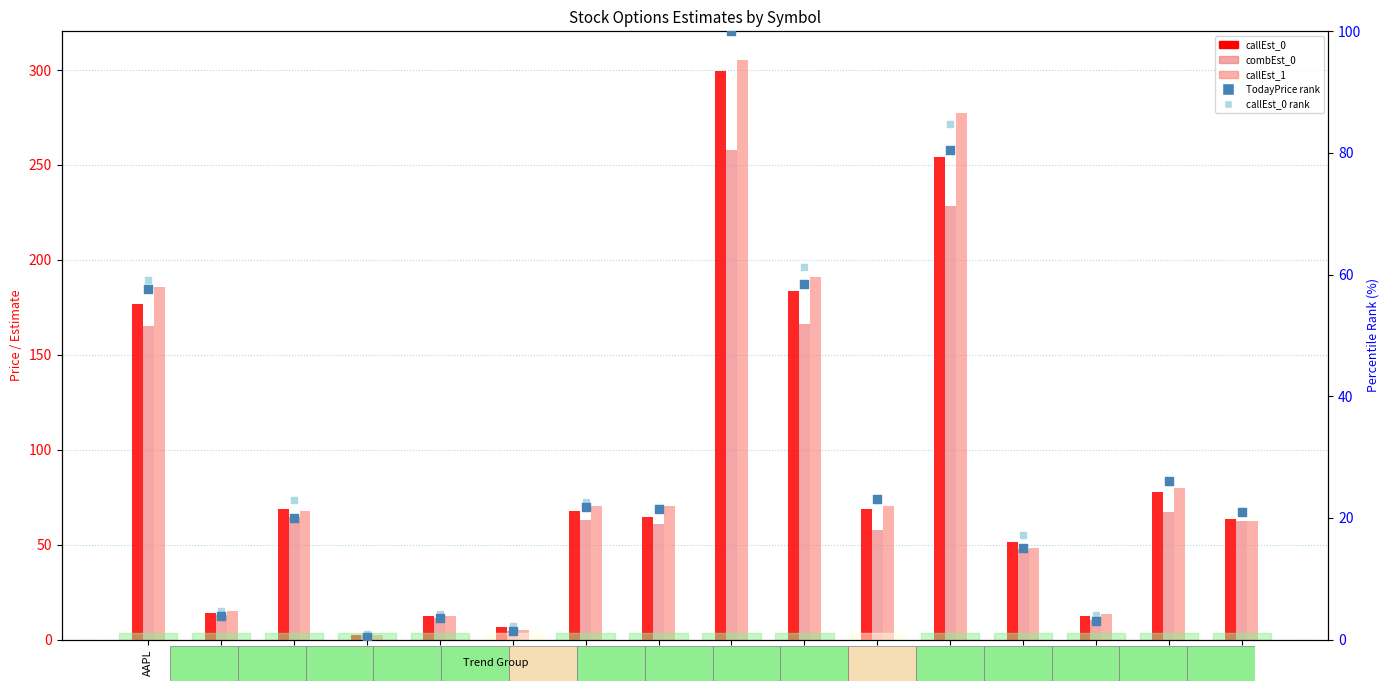

At how many categories does at least one series exceed 191?

2